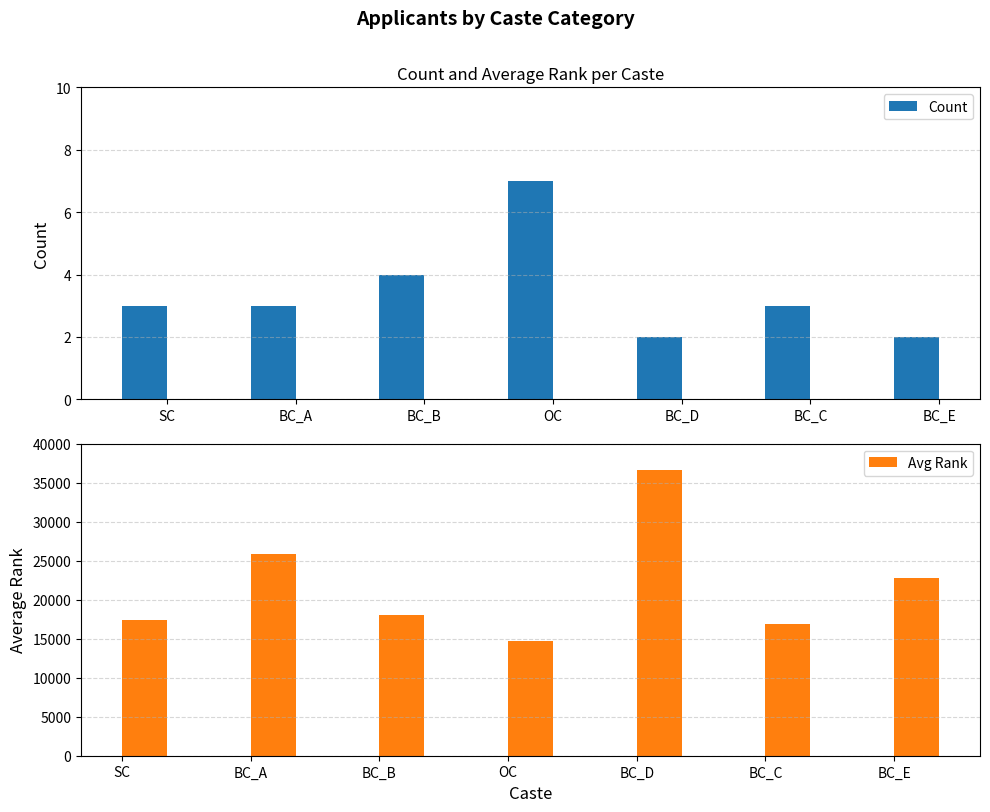

What is the value of the Avg Rank bar at the 2nd from the left?

25871